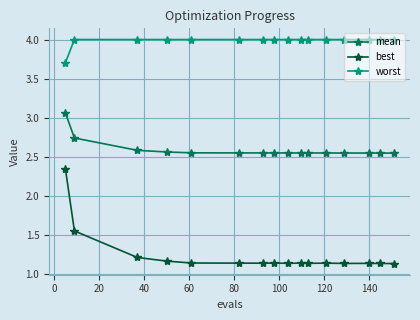

Which series has the largest total across all categories?

worst